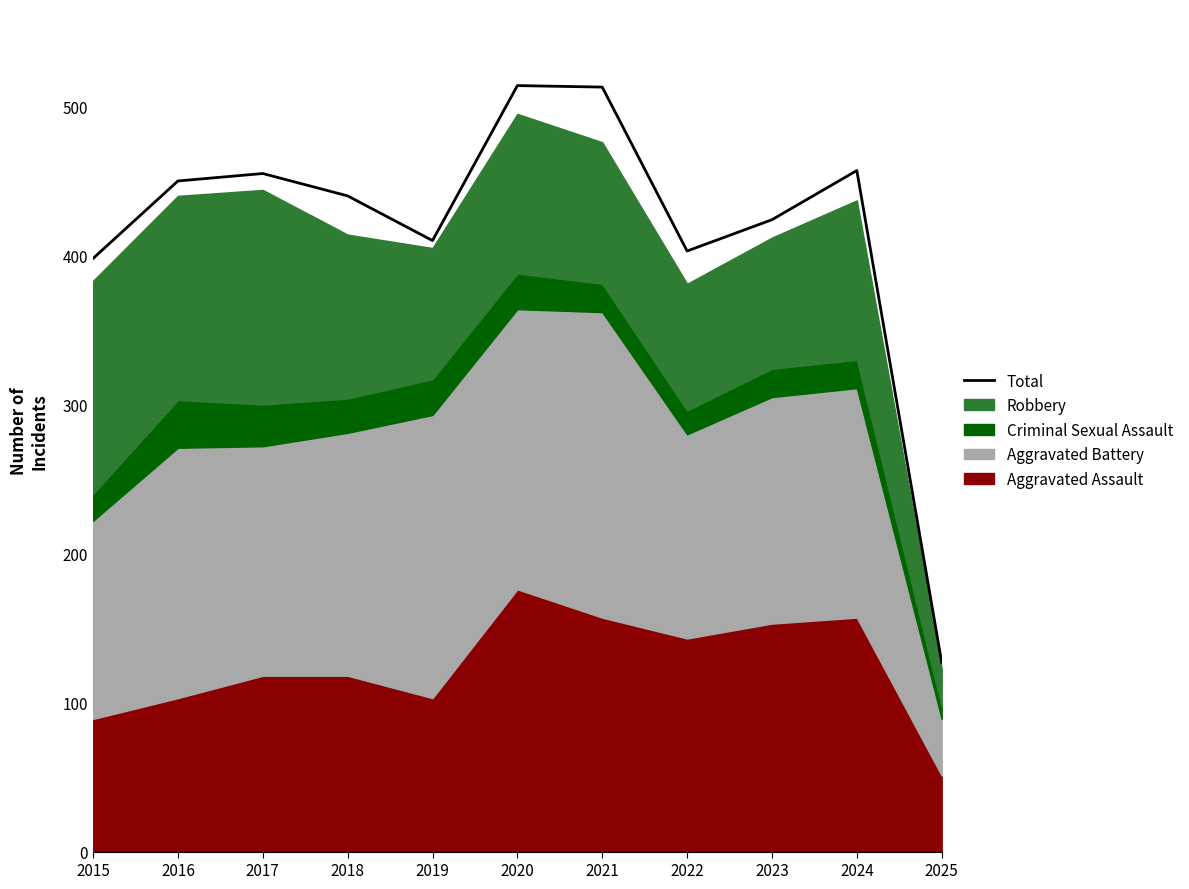

At which category does the data reach its first local peak?

2017